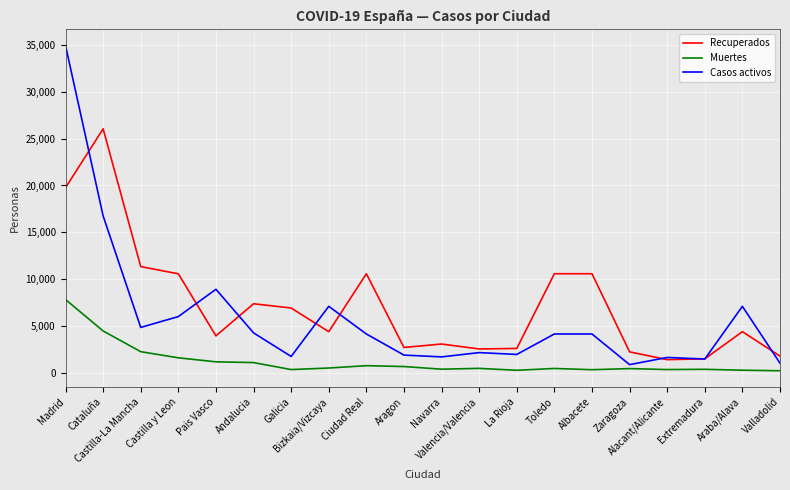

Which series has the widest spread of values?

Casos activos